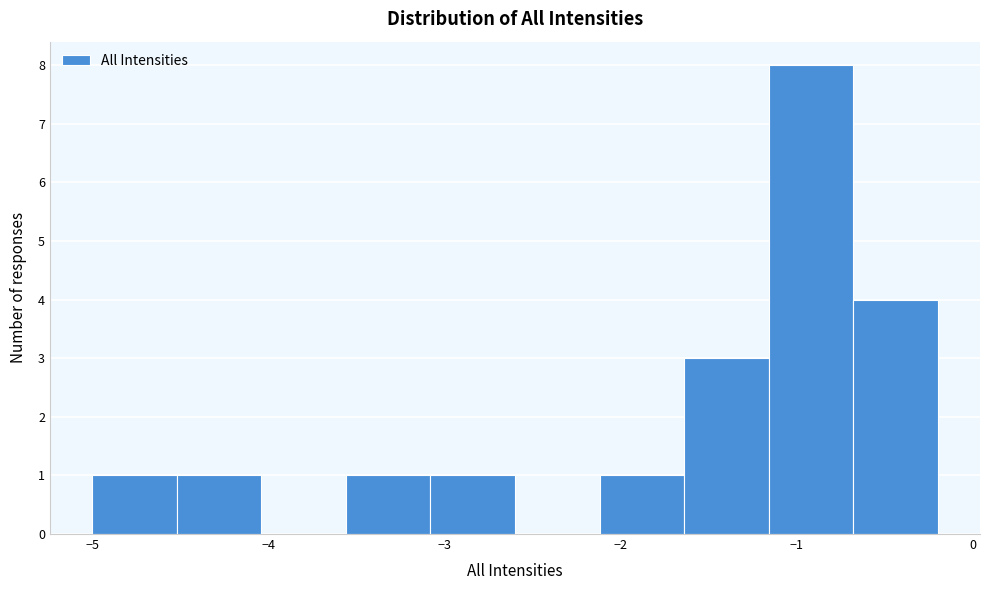

Reading left to right, transcribe this chart: for each bar, give the range it covers on the x-axis and its height. Neither the bar edges nor the heights are printed on the chart, so give them approximately, as read against the axes.

-5.00 to -4.52: 1
-4.52 to -4.04: 1
-4.04 to -3.56: 0
-3.56 to -3.08: 1
-3.08 to -2.60: 1
-2.60 to -2.12: 0
-2.12 to -1.64: 1
-1.64 to -1.16: 3
-1.16 to -0.68: 8
-0.68 to -0.20: 4